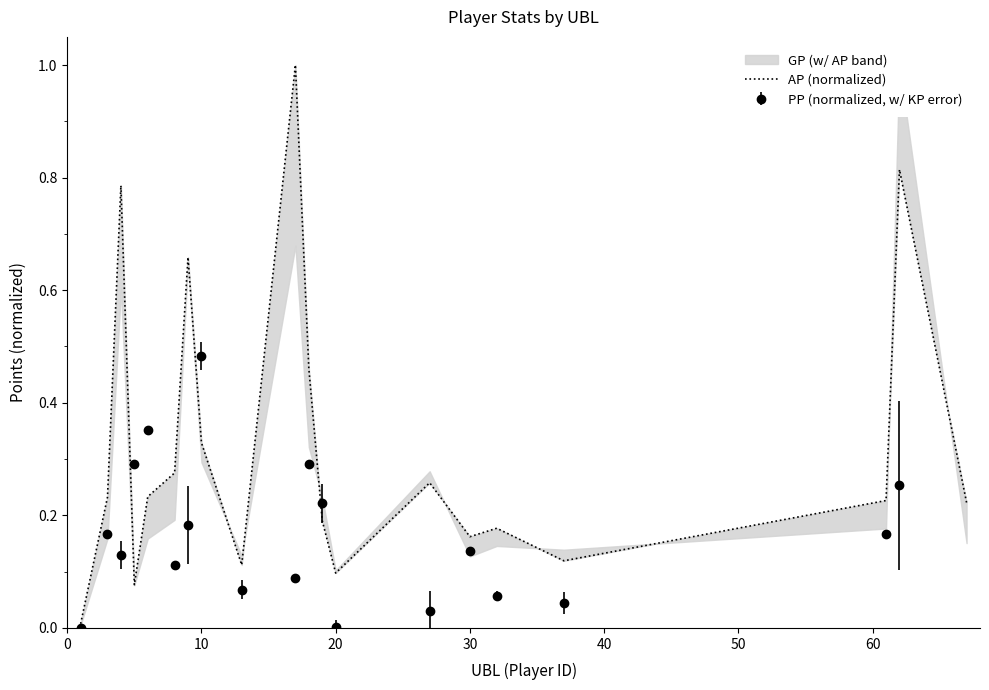

What is the sum of all values?

6.4